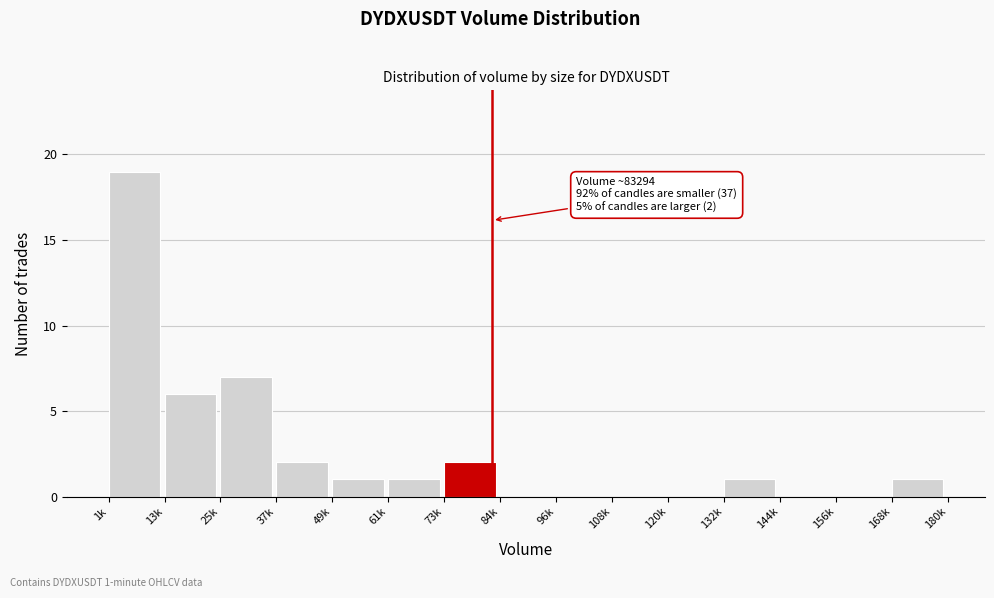

Reading left to right, extract all data points from this chart.

1k=19	13k=6	25k=7	37k=2	49k=1	61k=1	73k=2	84k=0	96k=0	108k=0	120k=0	132k=1	144k=0	156k=0	168k=1